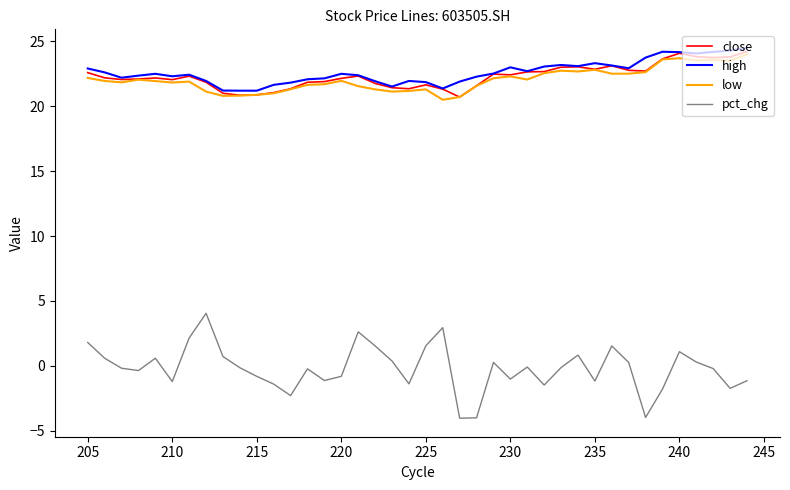

Rank the series by their maximum value, from highest to lowest.

high, close, low, pct_chg